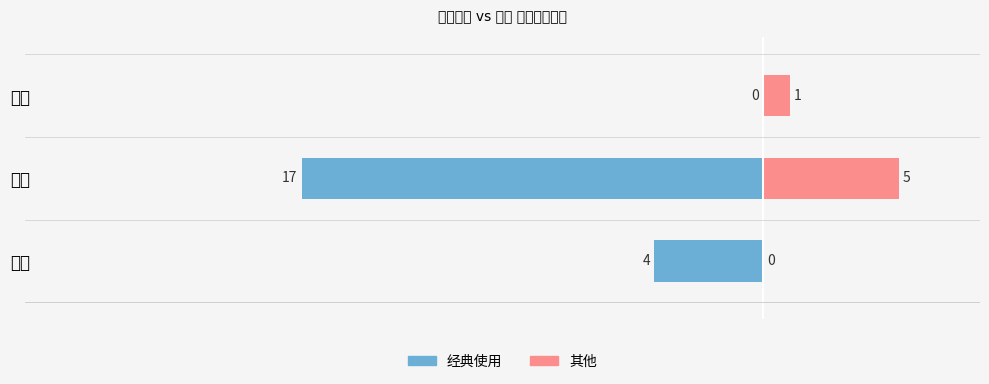

At how many categories does at least one series exceed -13?

3